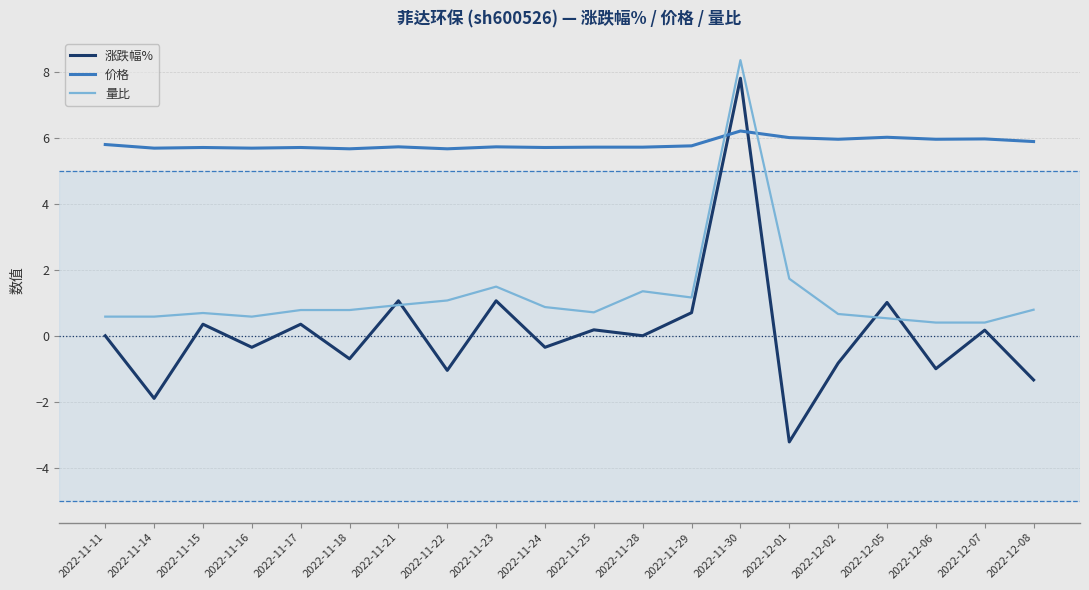

True or false: 价格 has a value of 5.7 at 2022-11-22.

True